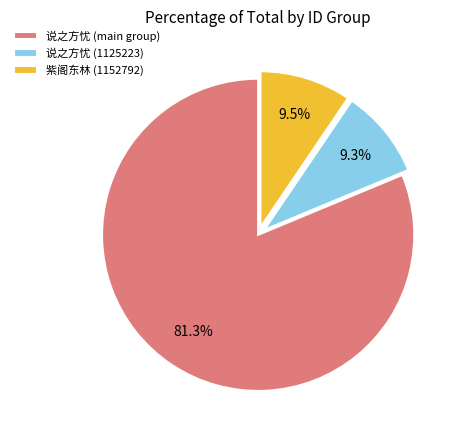

Combined, do 说之方忧 (main group) and 说之方忧 (1125223) account for over 50%?

Yes